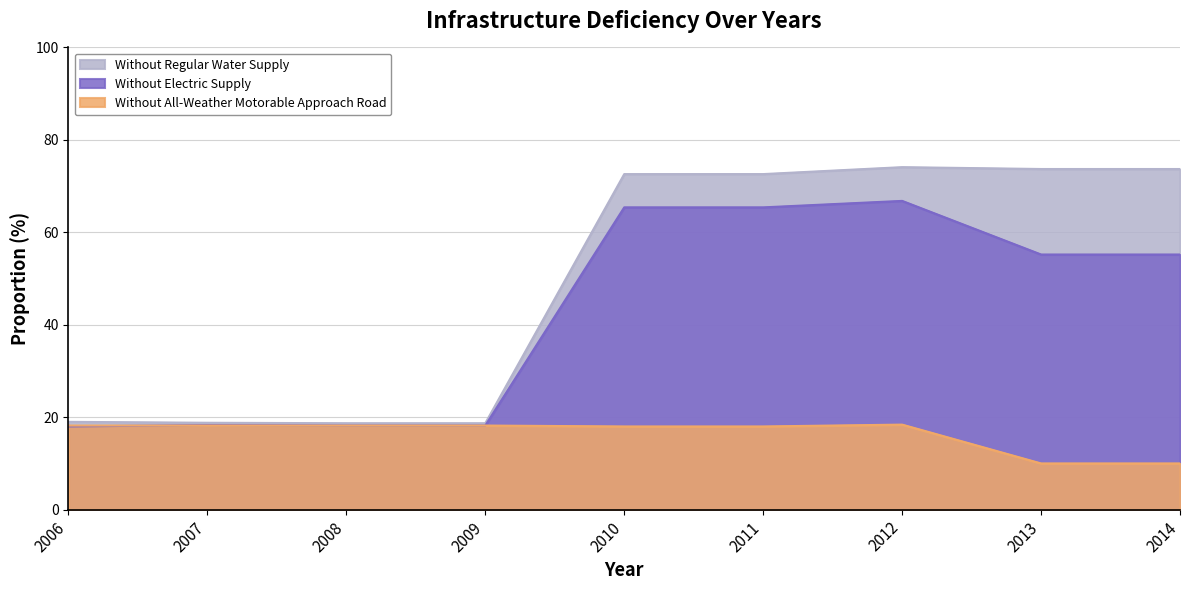

What is the value of the Without All-Weather Motorable Approach Road point at the 9th from the left?

10.0